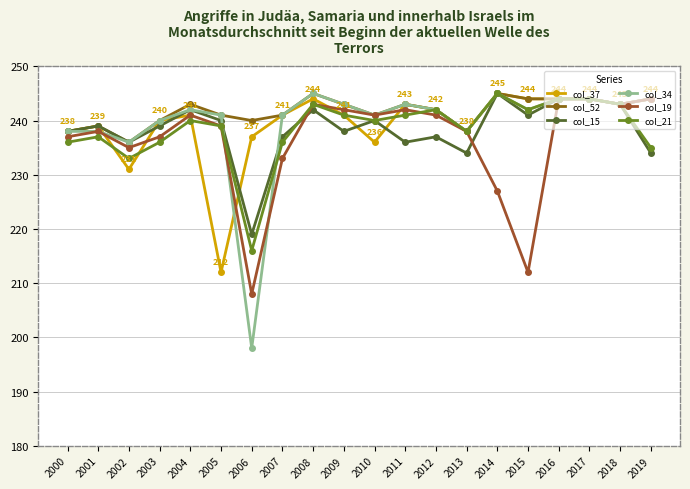

What is the value of the col_19 point at the 18th from the left?

244